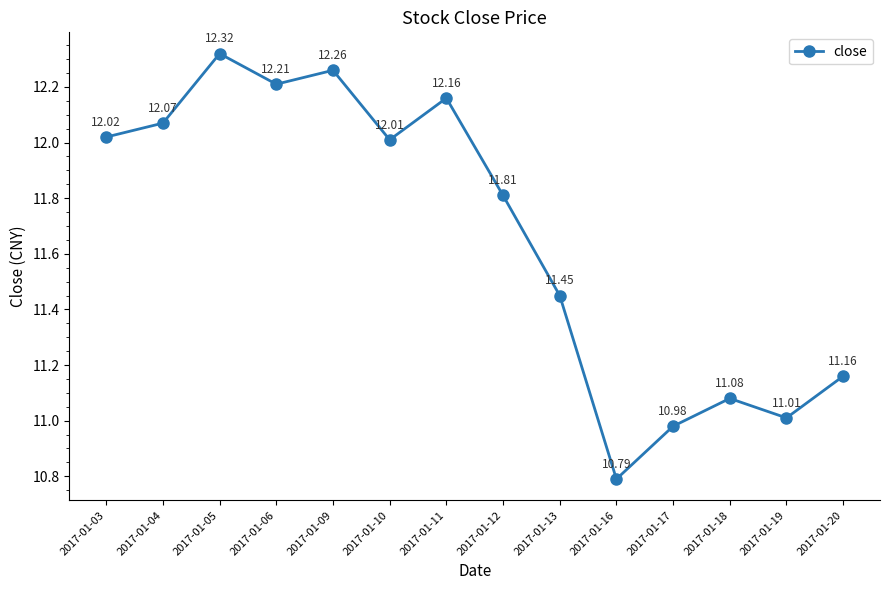

The chart shows a value of 14.8 at 2017-01-17. True or false?

False